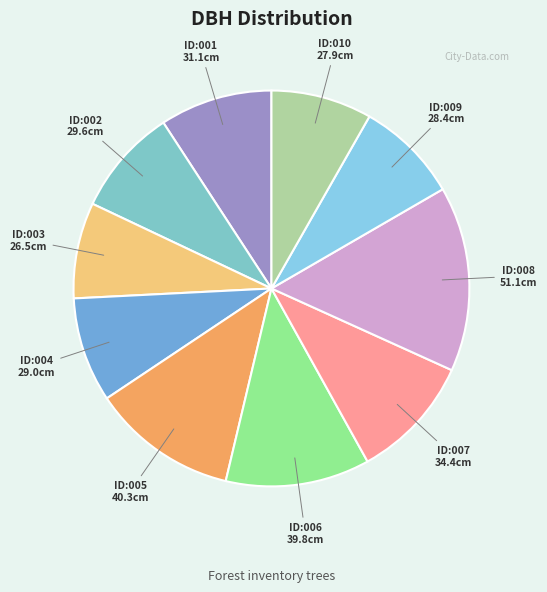

To the nearest percent, what is the difference between the largest and smallest slice percentages?

7%